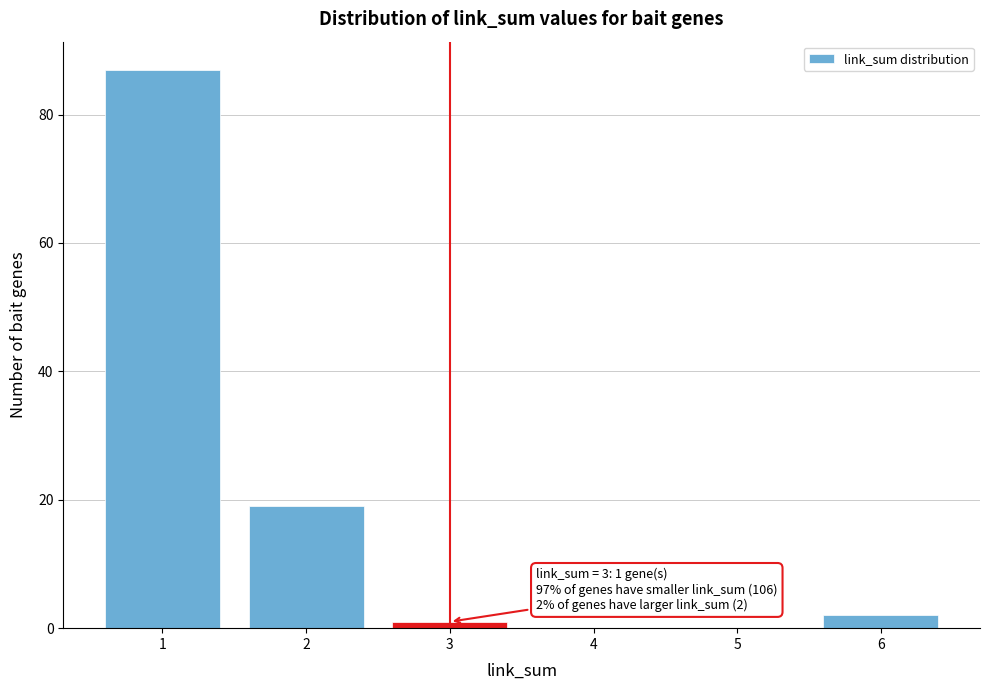

Which range on the x-axis has the tallest bar?

0.5 to 1.5